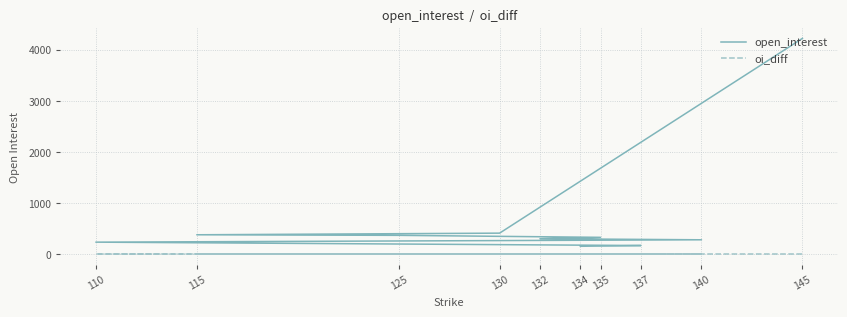

Which has a higher value, 140 or 130?

130